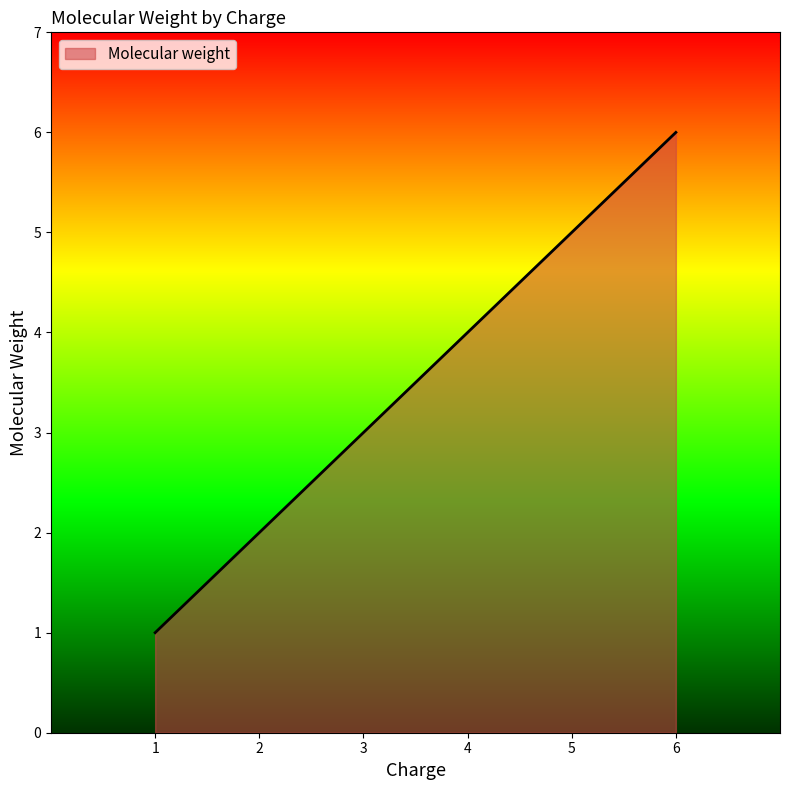

True or false: the data has more than 1 interior local peaks.

False